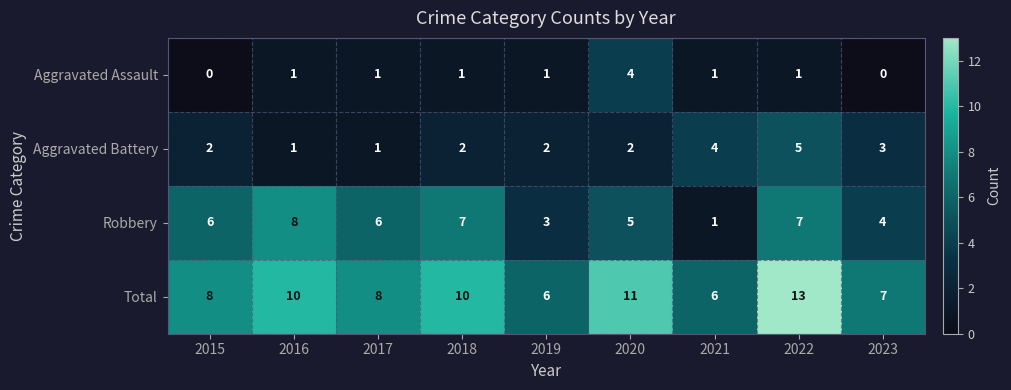

What is the highest value of the Aggravated Battery series?

5